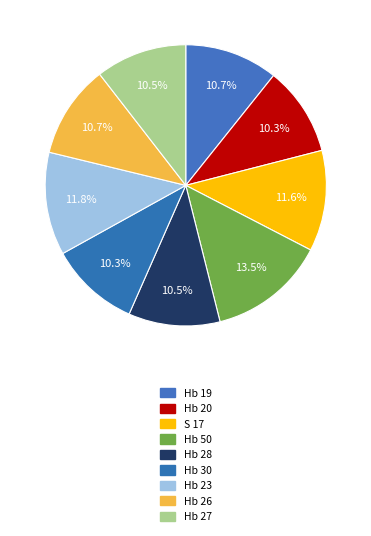

Rank the categories by value from highest to lowest.

Hb 50, Hb 23, S 17, Hb 19, Hb 26, Hb 28, Hb 27, Hb 30, Hb 20